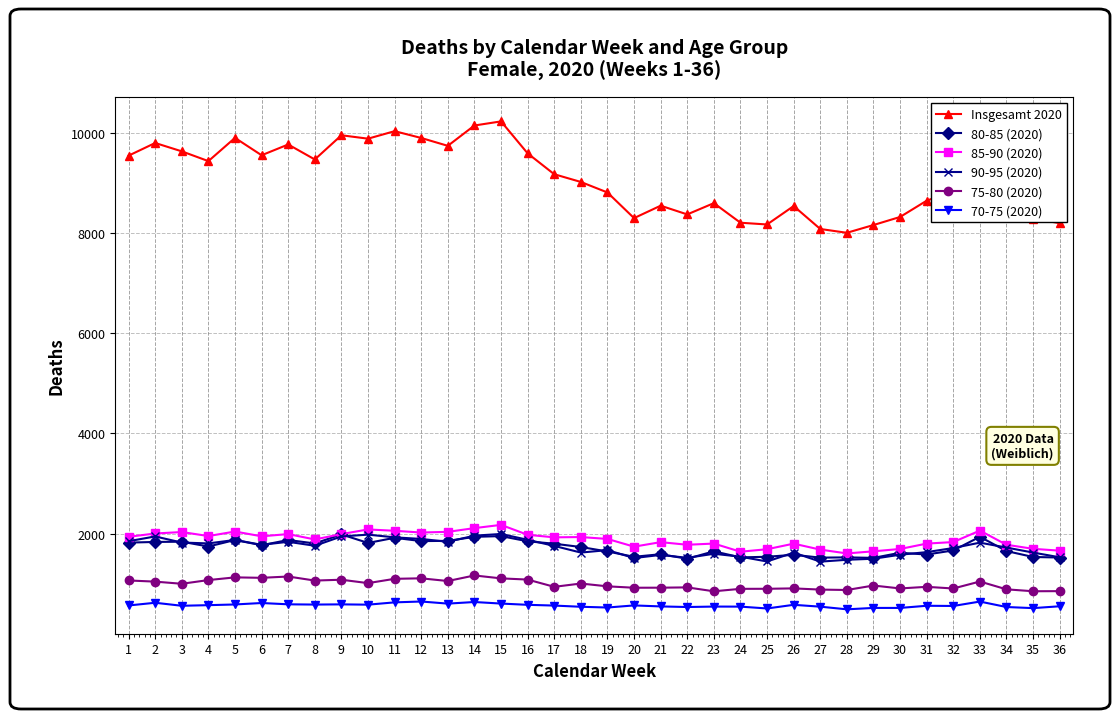

True or false: Insgesamt 2020 and 80-85 (2020) cross at least once.

False